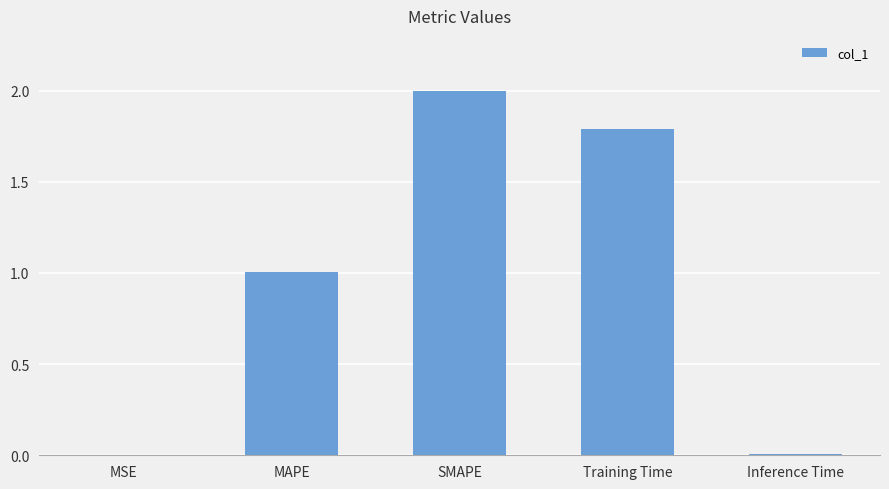

What value does the data have at SMAPE?

2.0